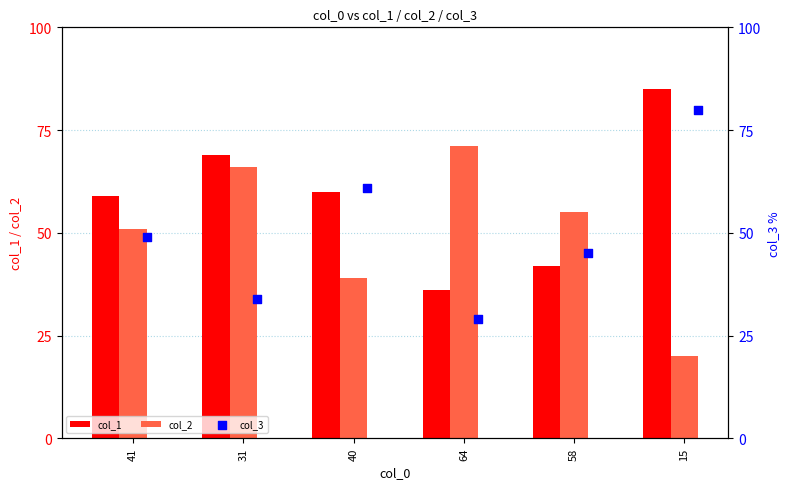

At how many categories does at least one series exceed 22?

6